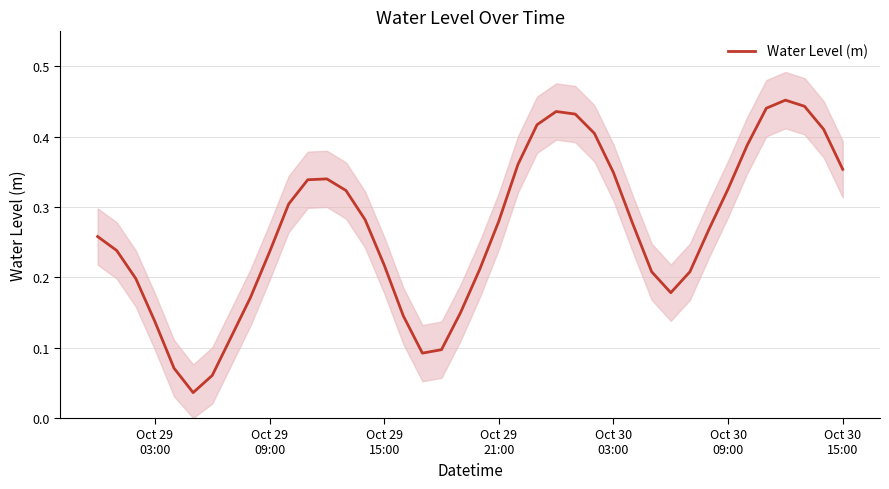

What is the value of the 38th point from the left?

0.4